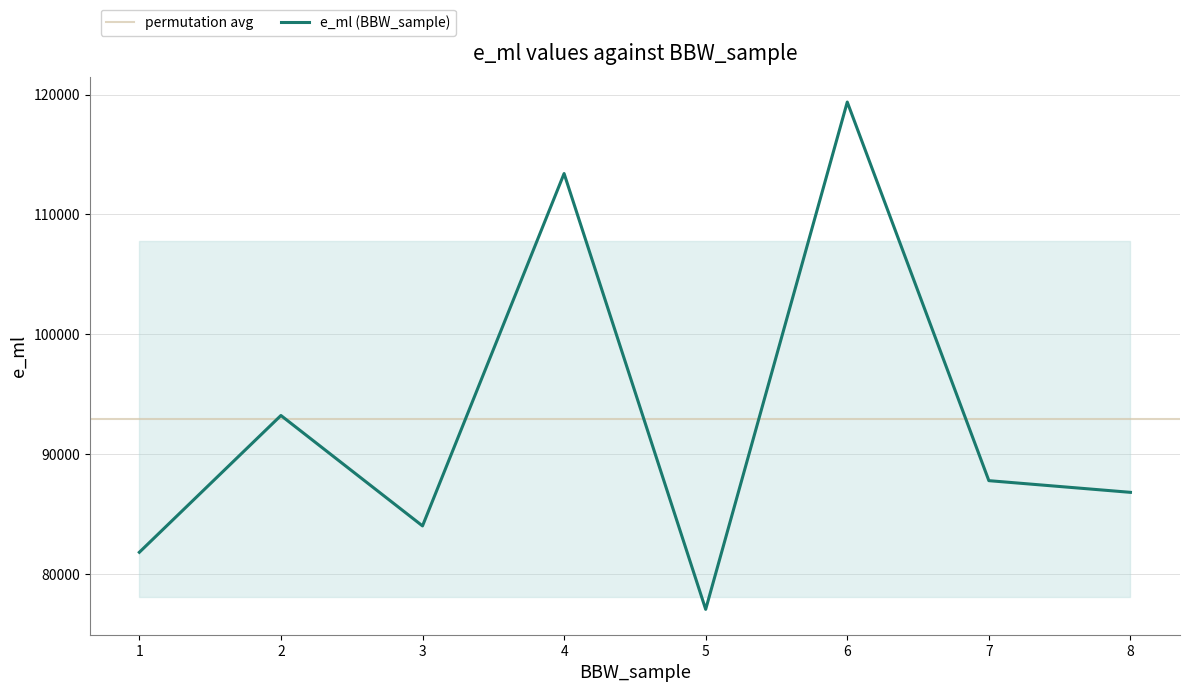

What is the value of the 1st point from the left?

81845.5